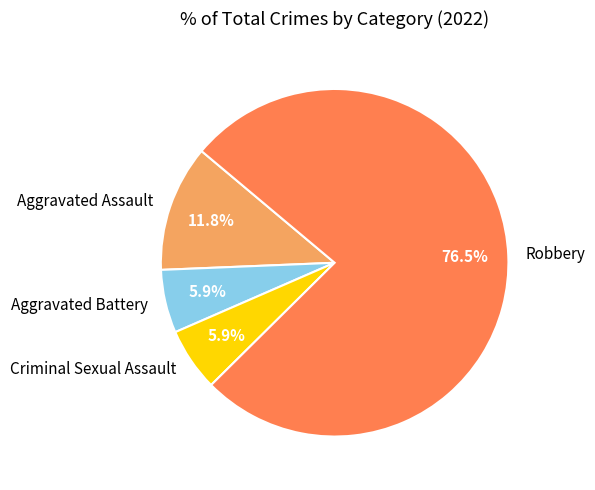

To the nearest percent, what percentage of the pie is Aggravated Battery?

6%